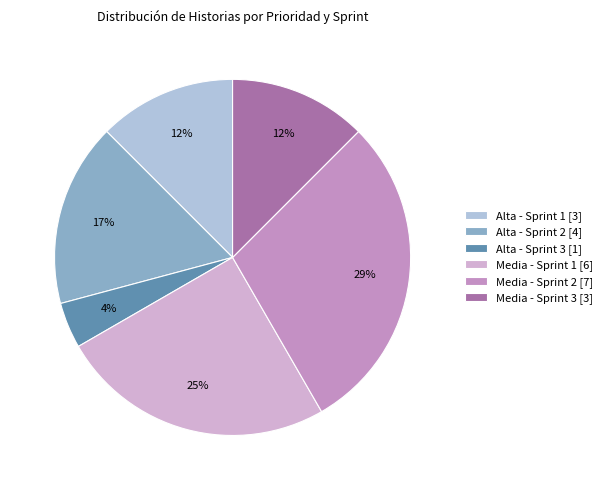

Which slice is the smallest?

Alta - Sprint 3 [1]